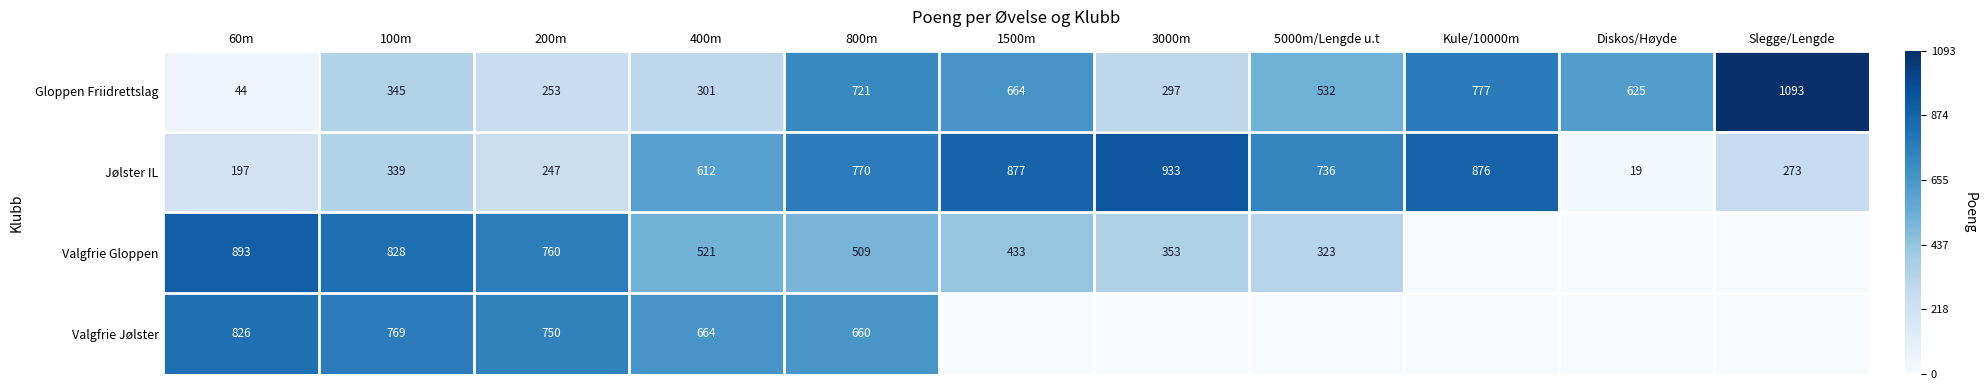

Rank the categories by Jølster IL value from highest to lowest.

3000m, 1500m, Kule/10000m, 800m, 5000m/Lengde u.t, 400m, 100m, Slegge/Lengde, 200m, 60m, Diskos/Høyde